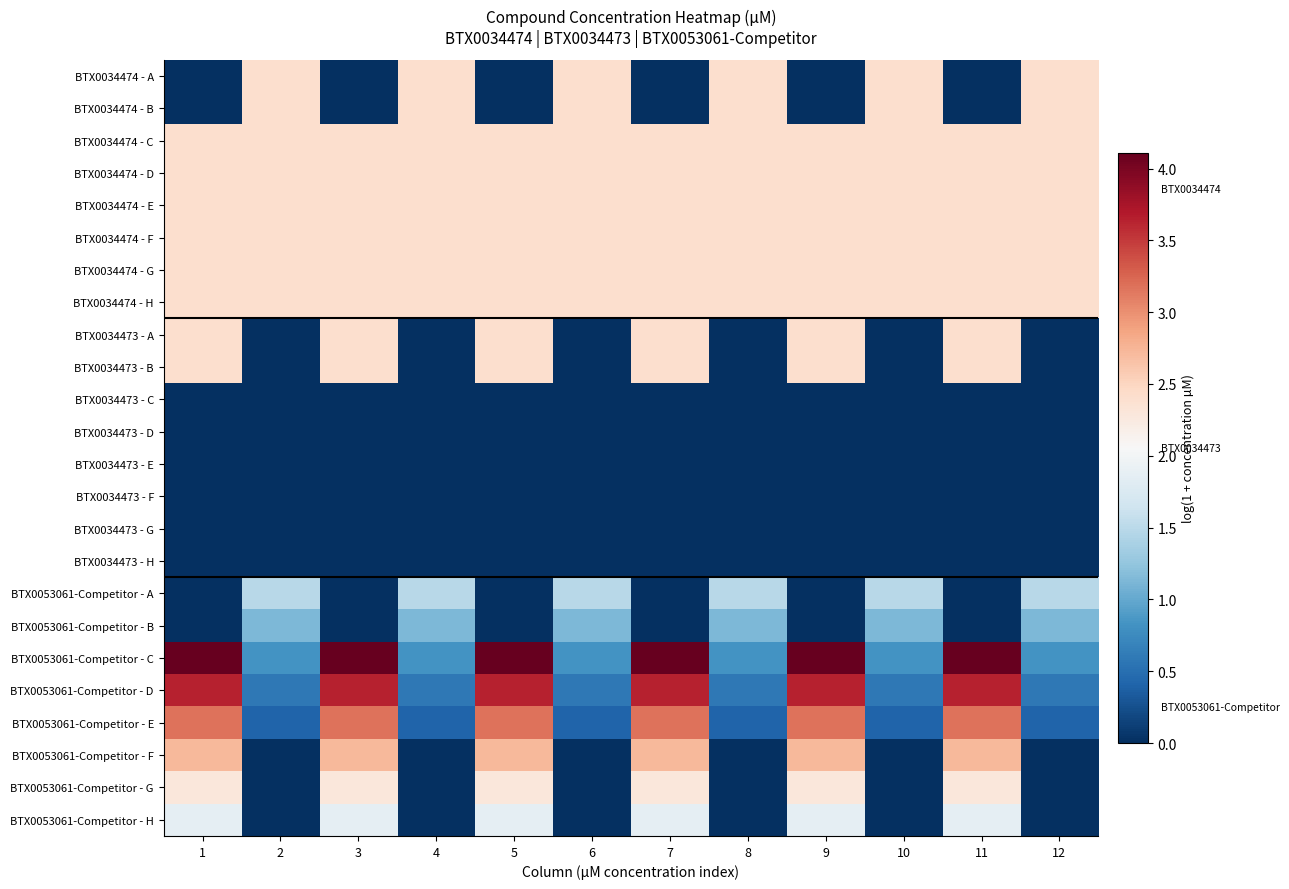

Rank the series at 7 from highest to lowest value.

BTX0053061-Competitor - C, BTX0053061-Competitor - D, BTX0053061-Competitor - E, BTX0053061-Competitor - F, BTX0034474 - C, BTX0034474 - D, BTX0034474 - E, BTX0034474 - F, BTX0034474 - G, BTX0034474 - H, BTX0034473 - A, BTX0034473 - B, BTX0053061-Competitor - G, BTX0053061-Competitor - H, BTX0034474 - A, BTX0034474 - B, BTX0034473 - C, BTX0034473 - D, BTX0034473 - E, BTX0034473 - F, BTX0034473 - G, BTX0034473 - H, BTX0053061-Competitor - A, BTX0053061-Competitor - B